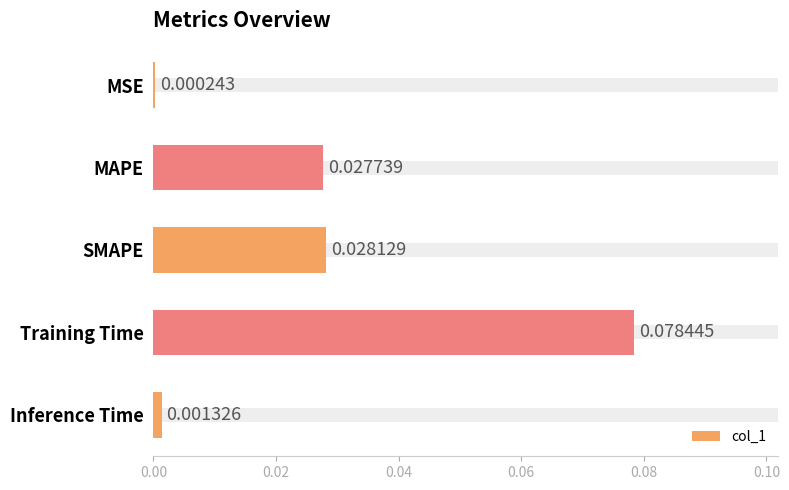

At which category does the chart reach its peak across all series?

Training Time